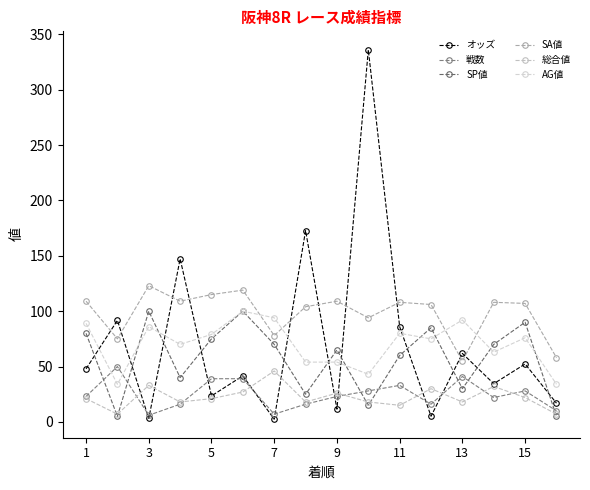

How many values in the 総合値 series are below 21?

7